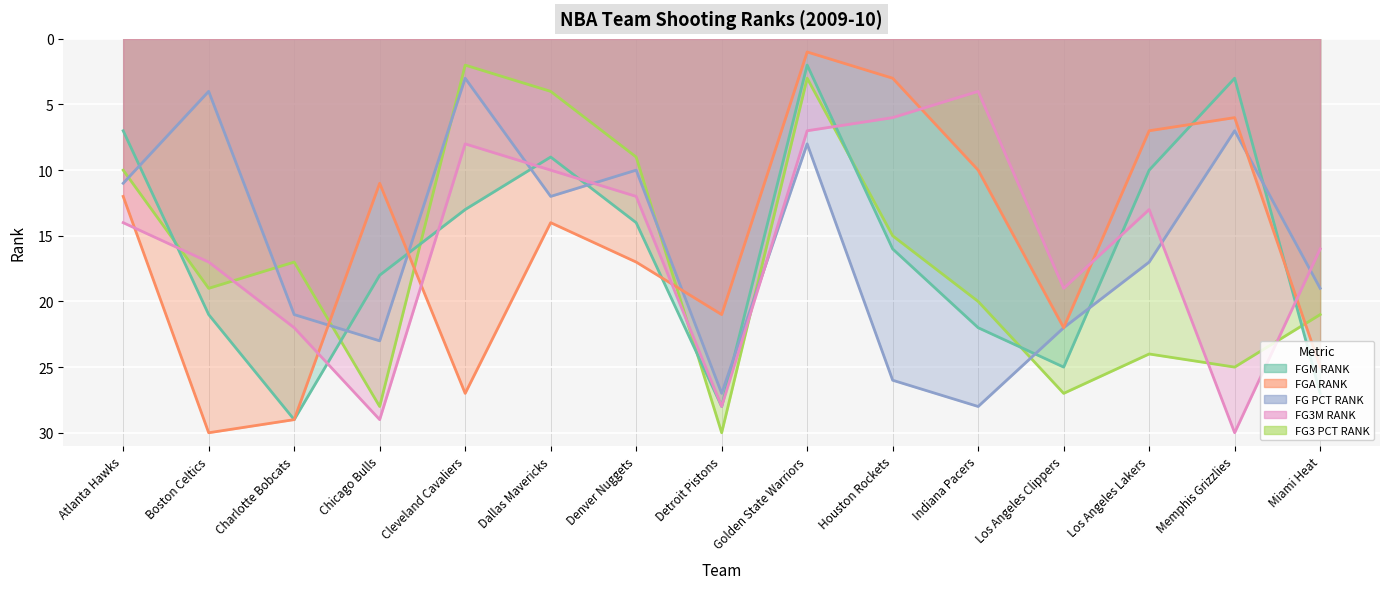

True or false: FG3_PCT_RANK and FG_PCT_RANK intersect in this chart.

True